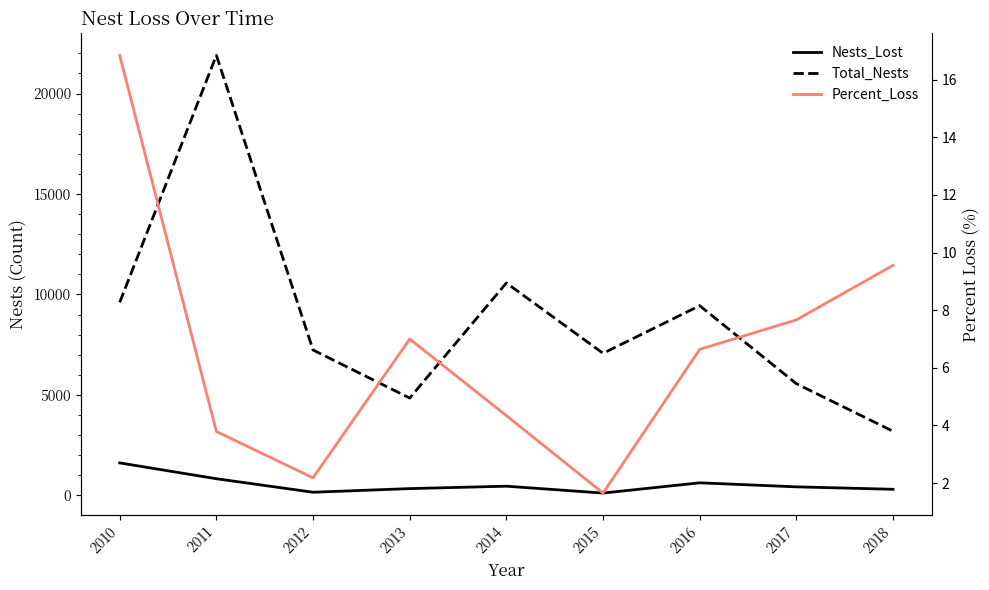

Which series has the largest range (max minus min)?

Total_Nests